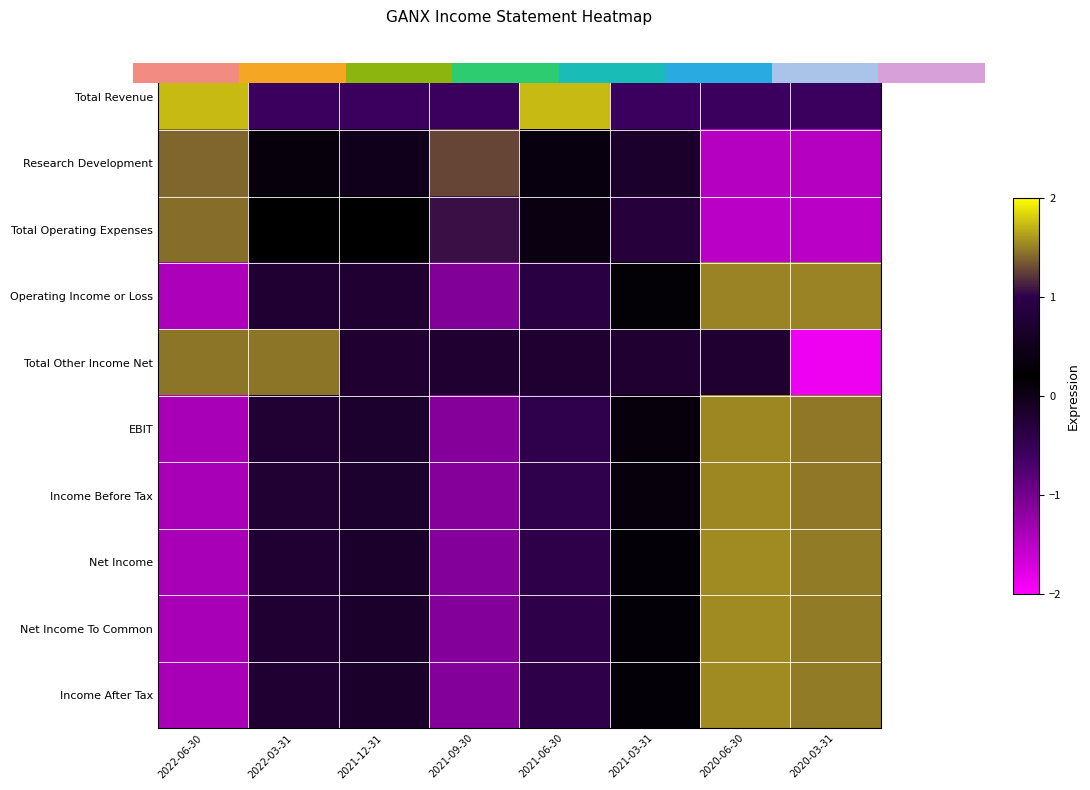

Which has a higher value, 2020-03-31 or 2021-03-31?

2020-03-31